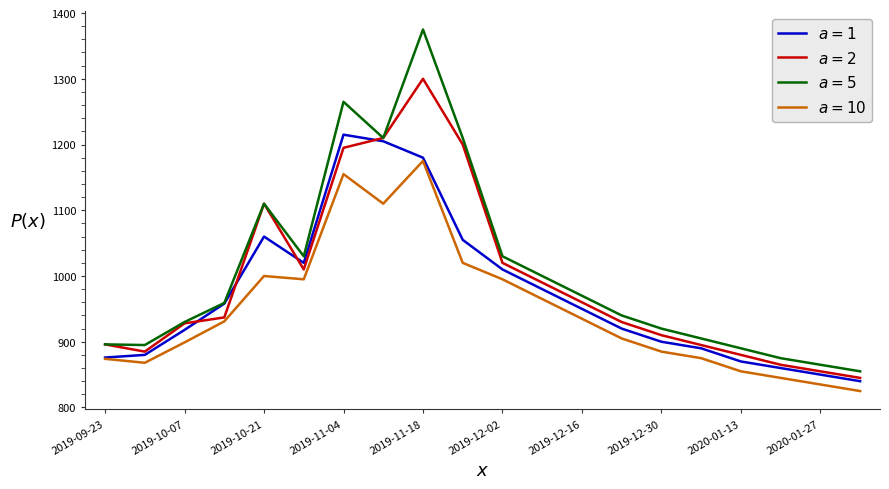

What is the minimum value shown in the chart?

825